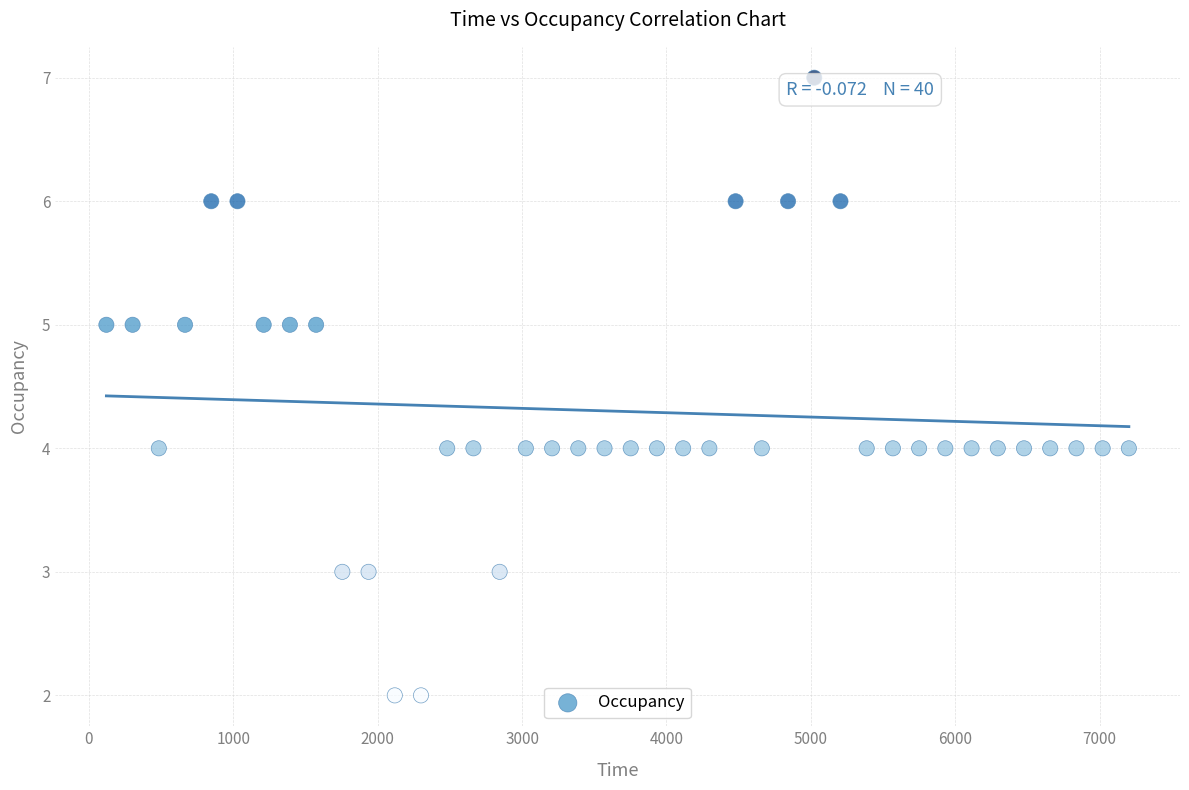

What is the range of Y values (max minus min)?

5